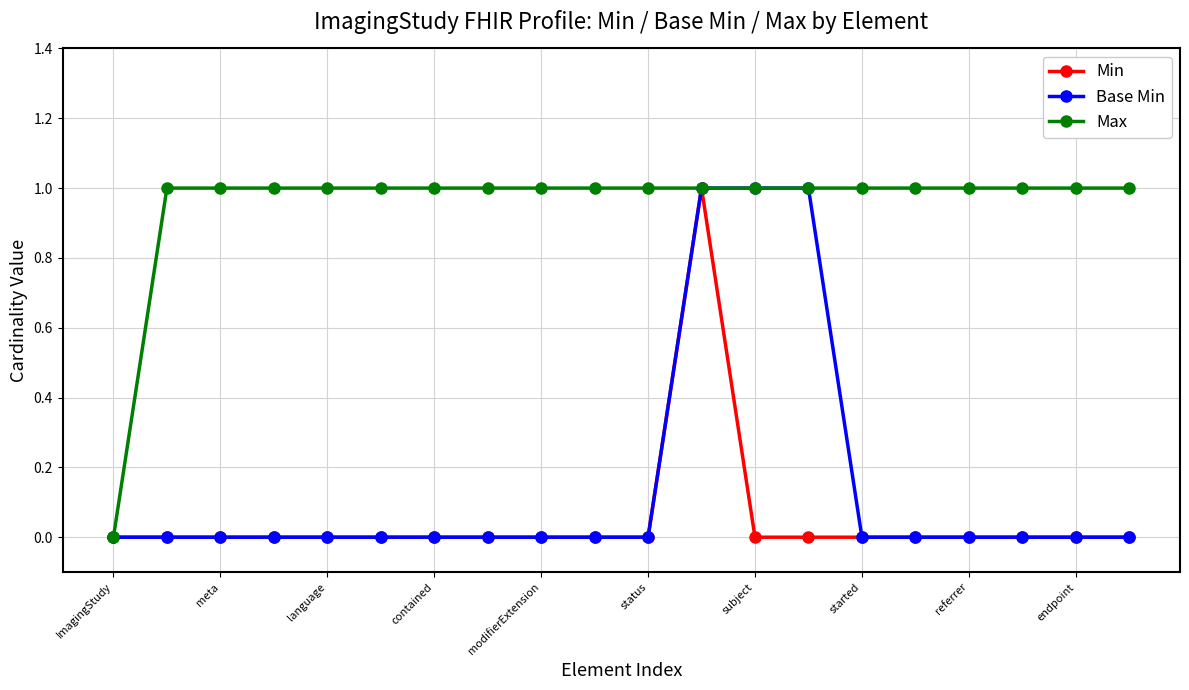

Which series has the largest total across all categories?

Max